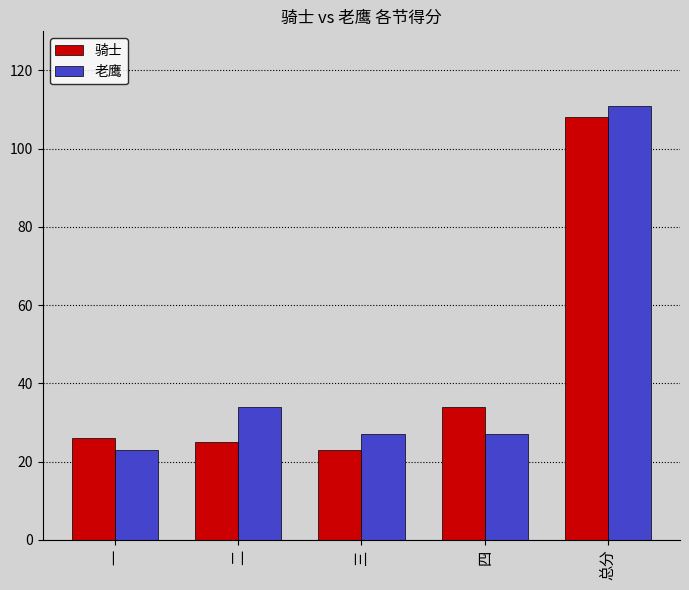

What position from the left is 一?

1